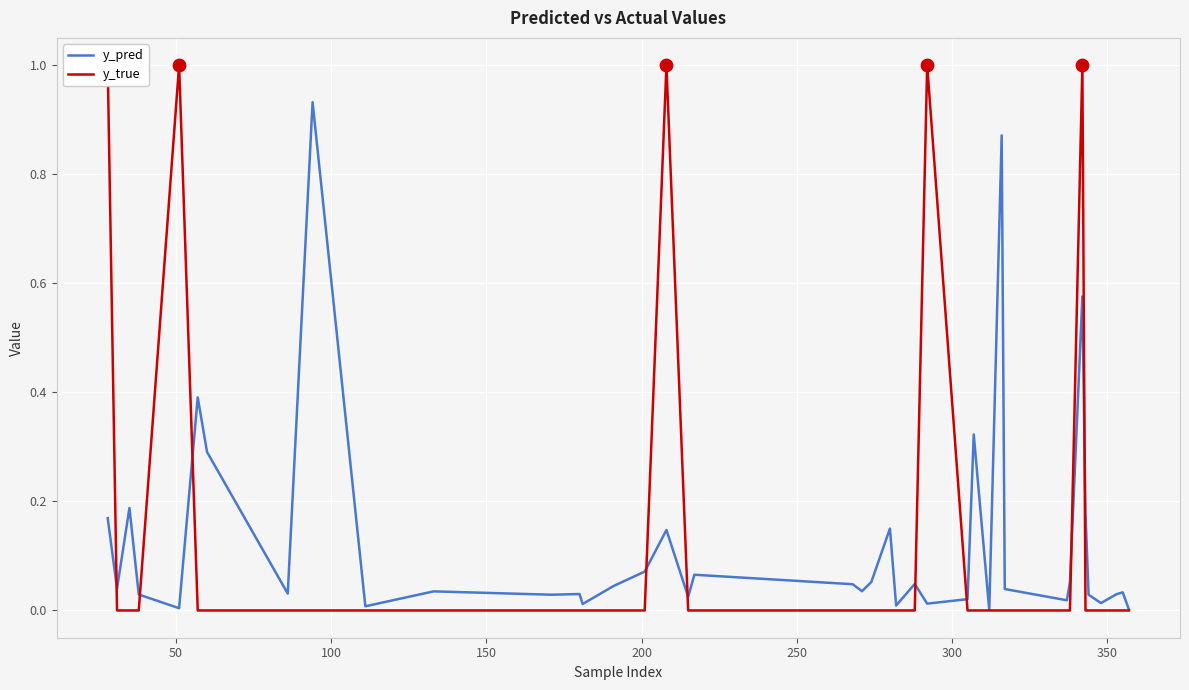

Is the value of y_true at 300 greater than the value of y_pred at 38?

No